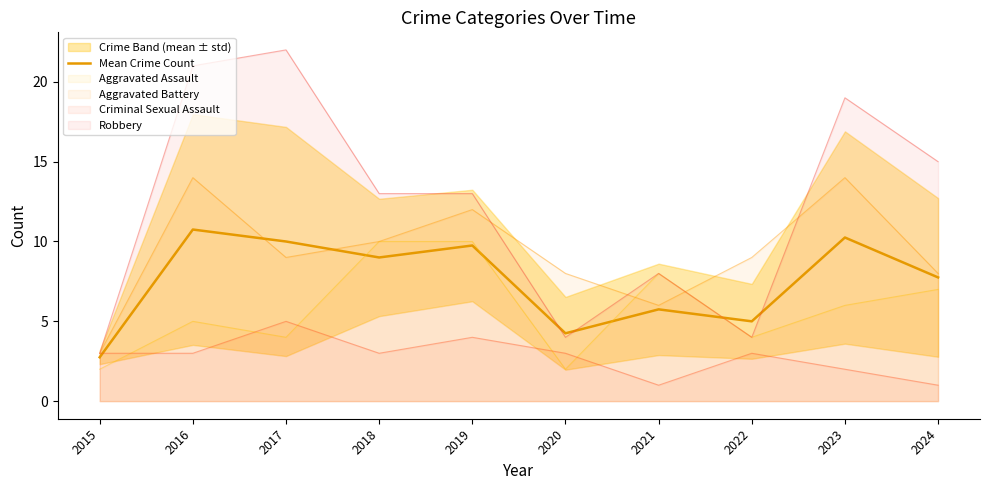

What is the value of the 5th point from the left?

9.8